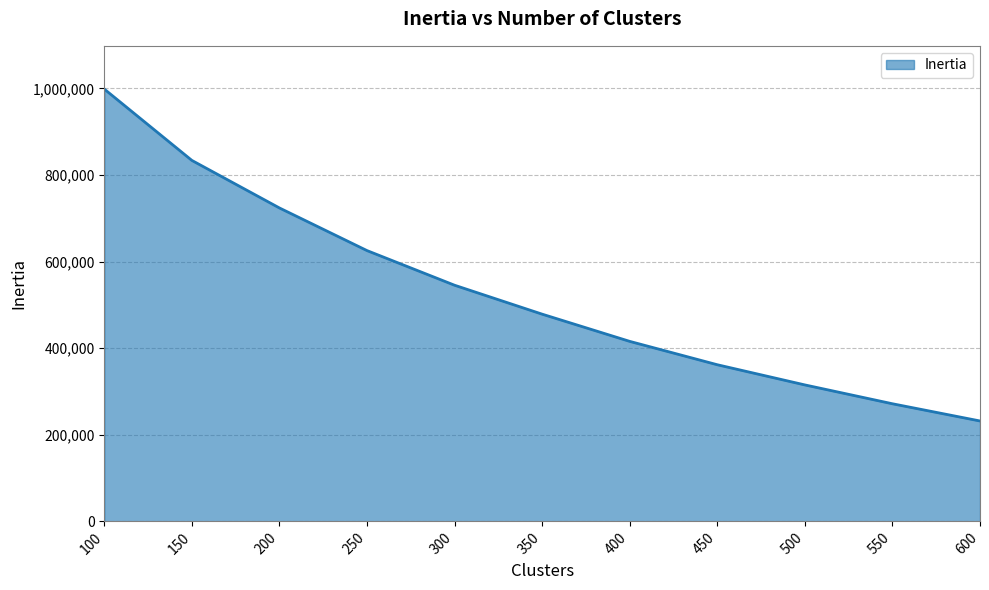

Reading left to right, what are all the values shown in this chart?

998665.1	833889.2	724033.3	625563.2	545533.0	478703.9	415839.0	361862.3	315248.8	271710.8	231943.1